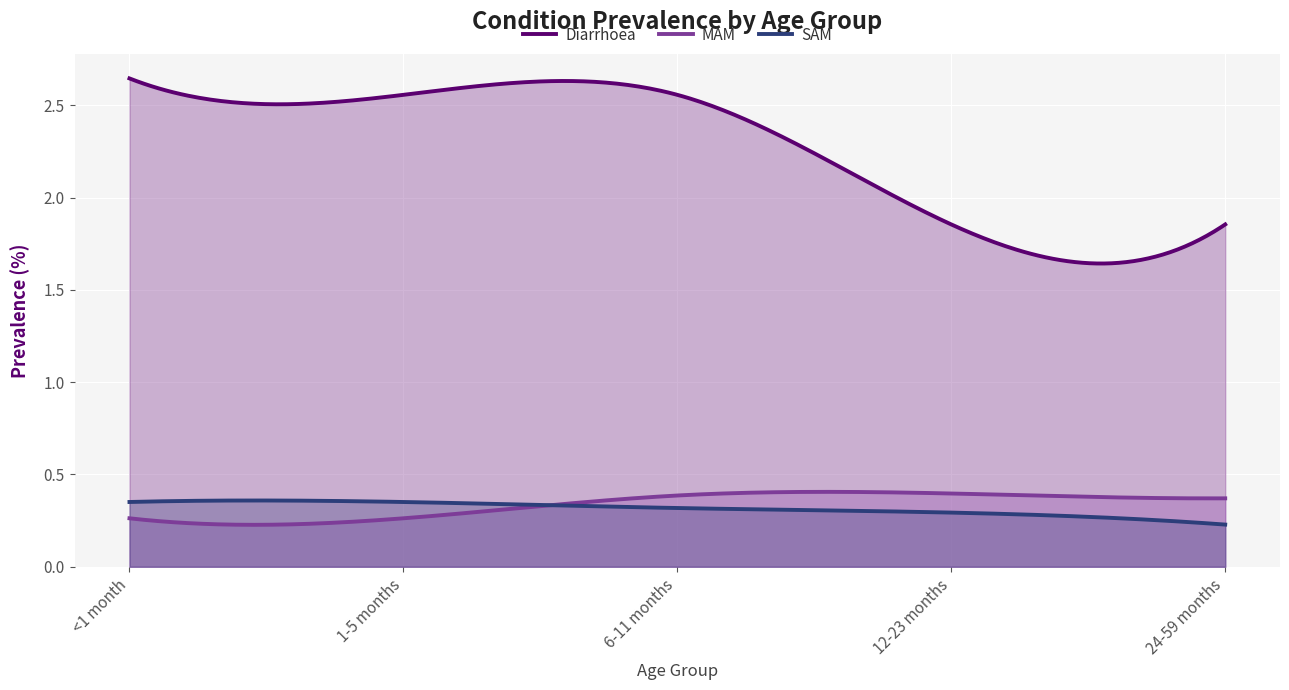

Reading left to right, extract all data points from this chart.

Diarrhoea: 2.6	2.6	2.6	1.9	1.9
MAM: 0.3	0.3	0.4	0.4	0.4
SAM: 0.4	0.4	0.3	0.3	0.2